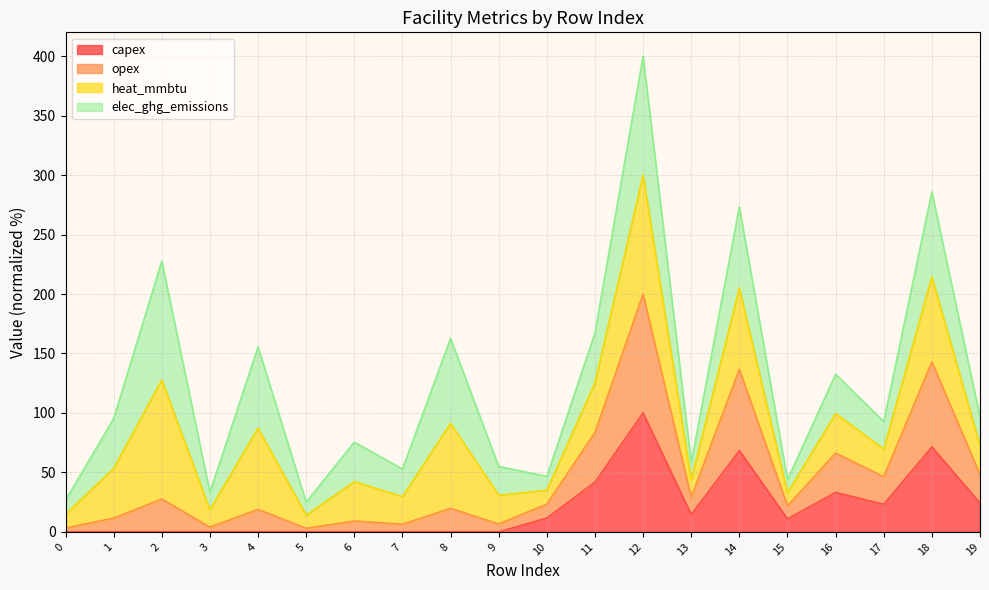

At which category is the sum across all series the highest?

12